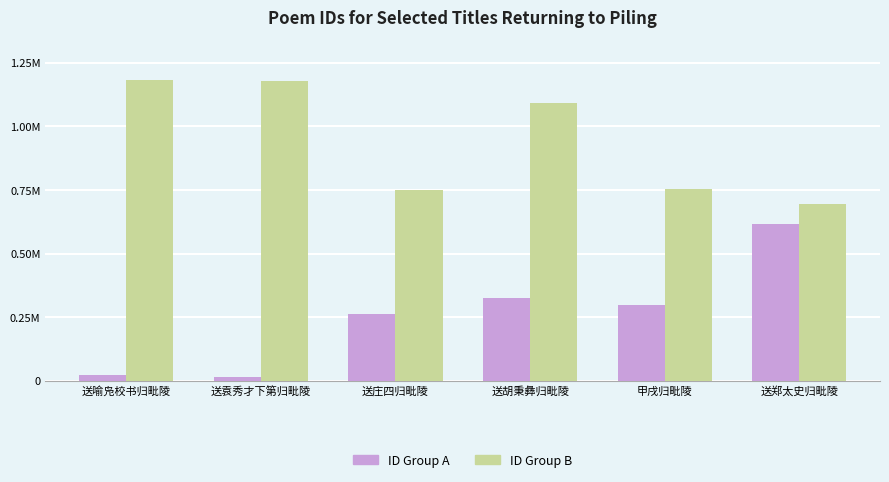

What is the total value across all series at 送袁秀才下第归毗陵?

1193760